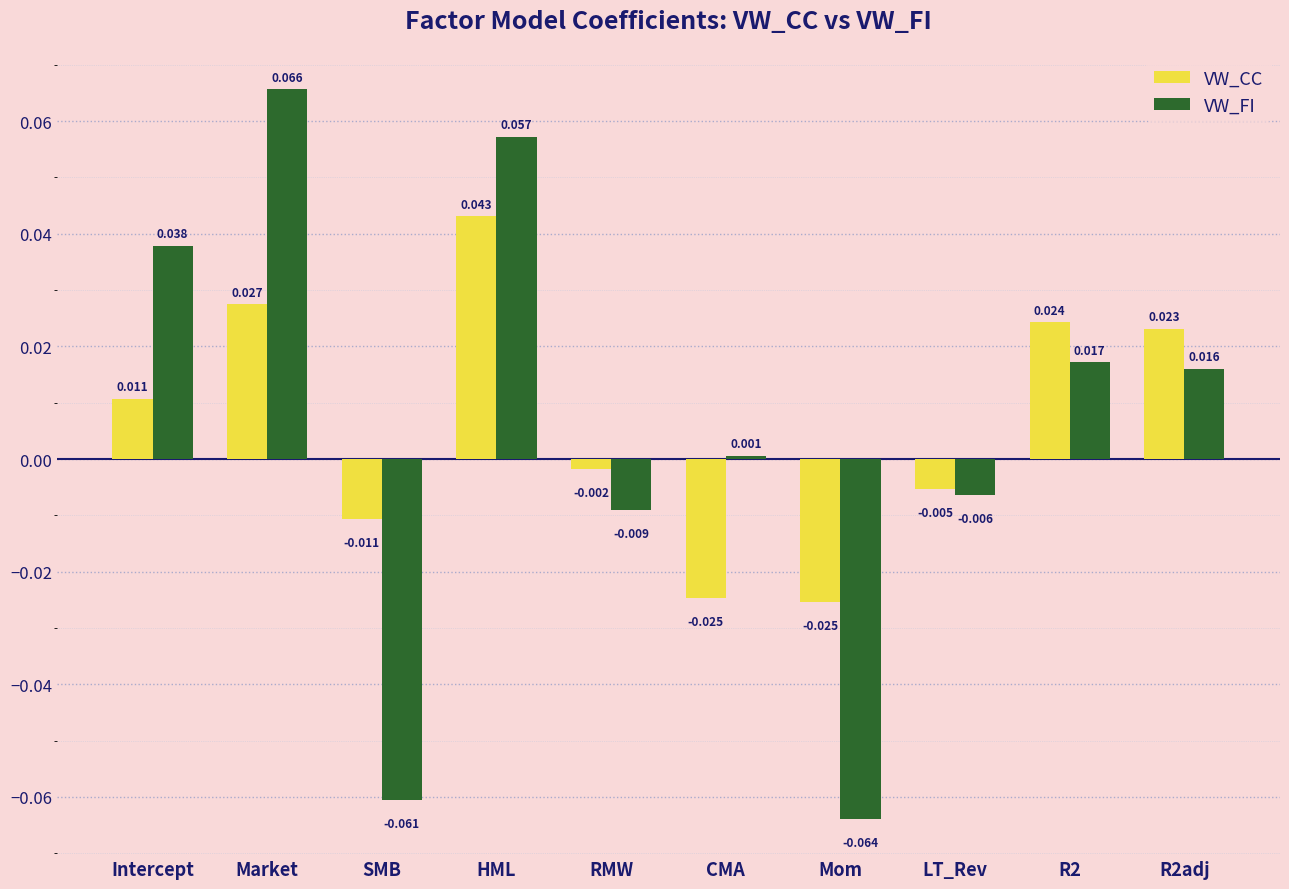

At which label does VW_FI first exceed 0?

Intercept